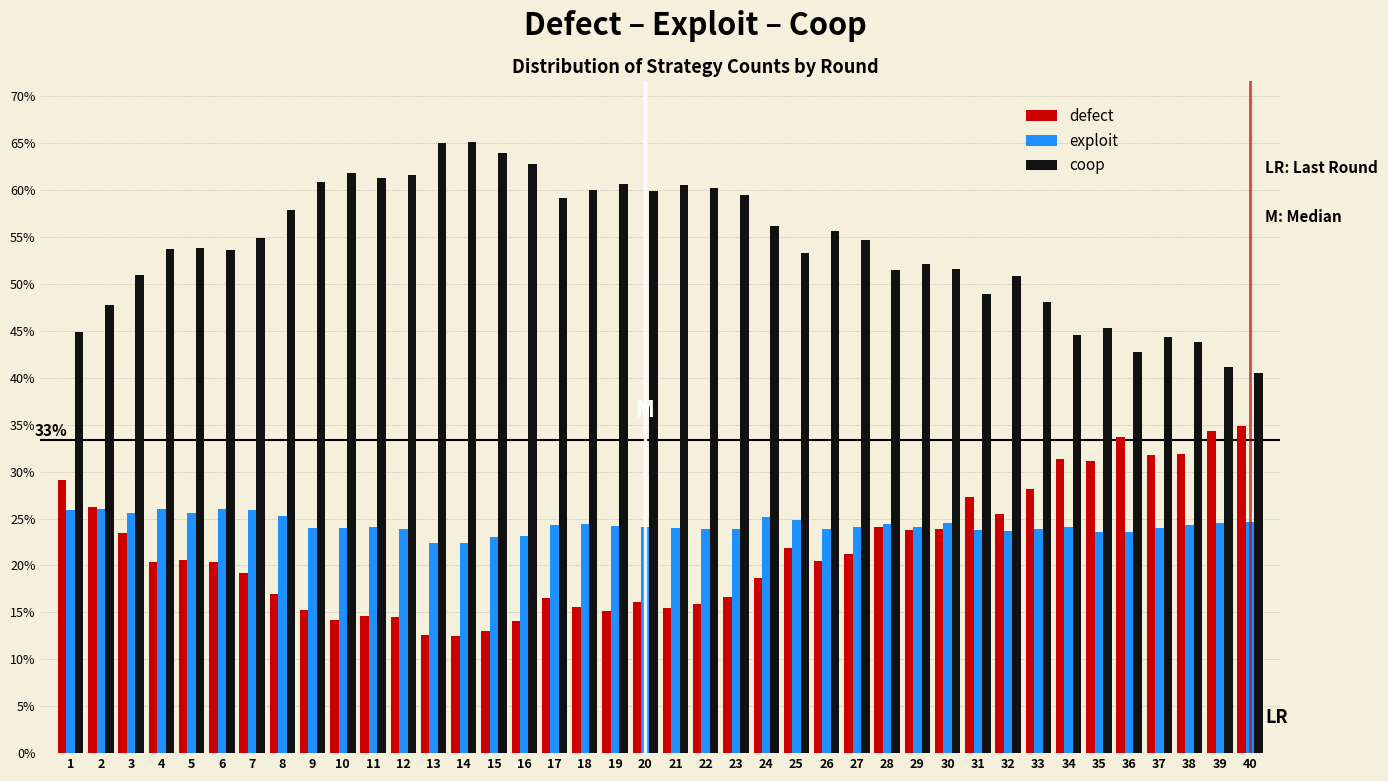

What is the average value of the exploit series?

24.3